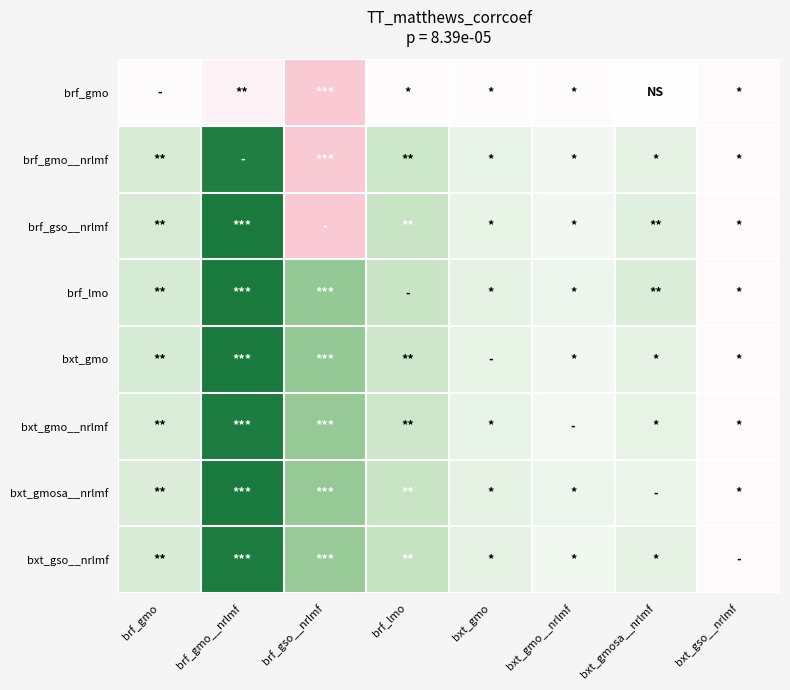

Which series has the largest total across all categories?

brf_lmo